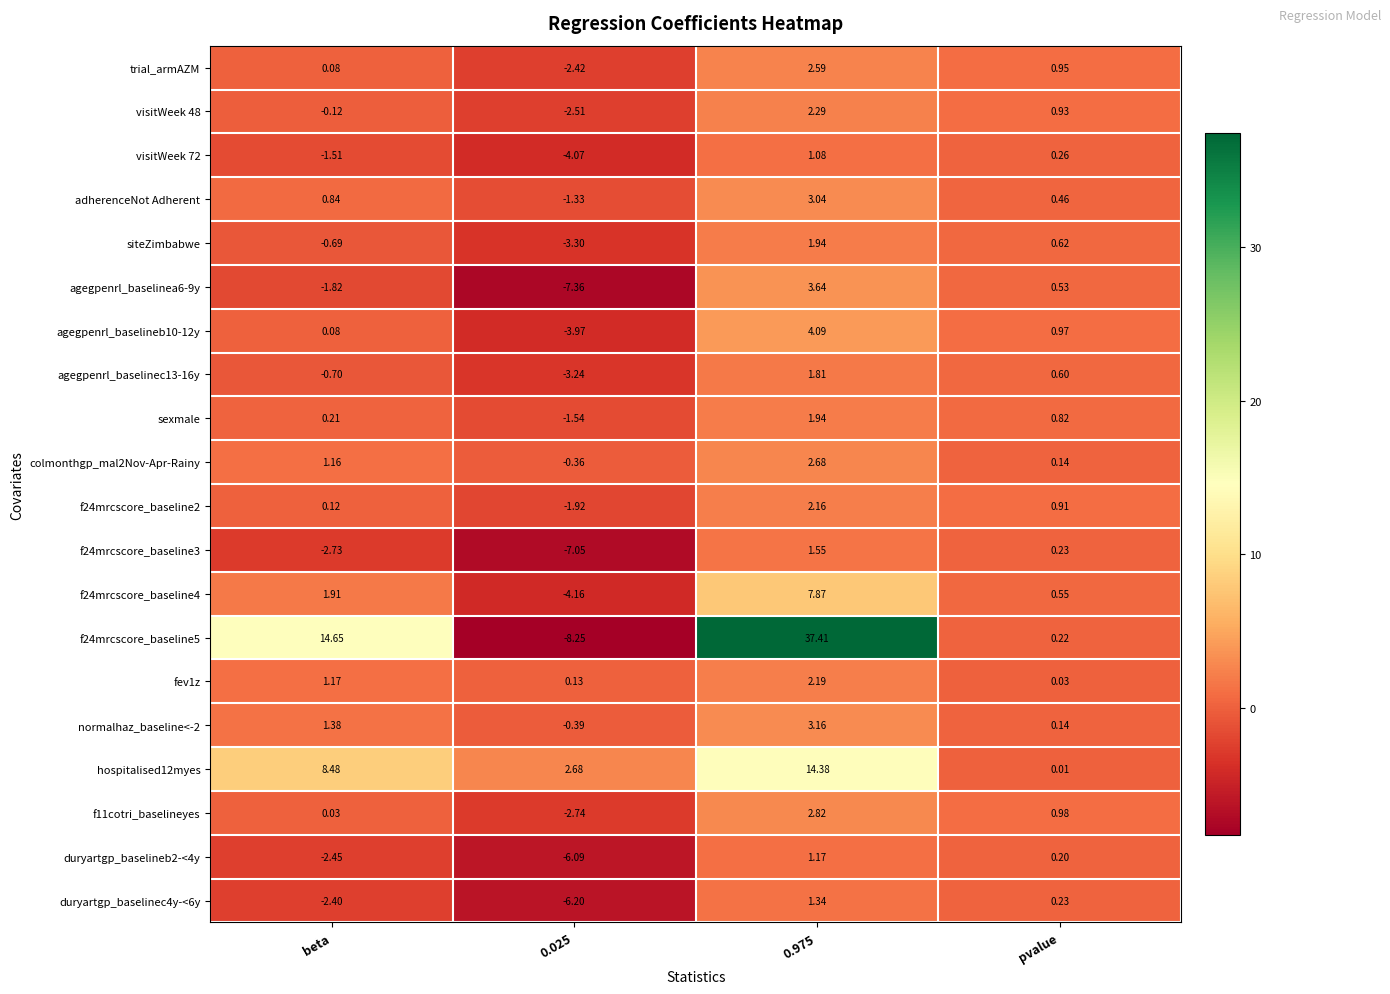

How many negative values does the duryartgp_baselineb2-<4y series have?

2